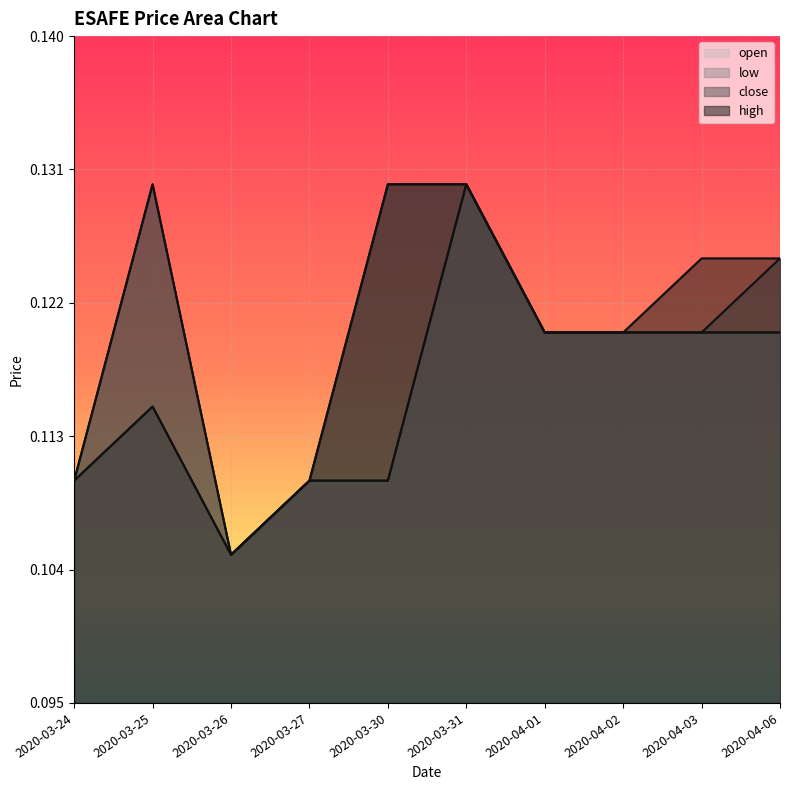

The low series shows 0.1 at 2020-03-30. True or false?

True